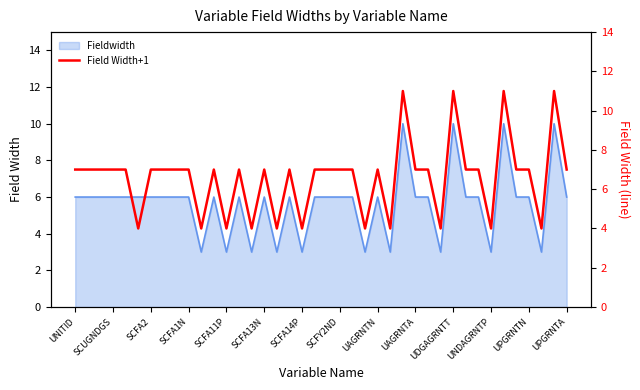

What is the sum of all values?

263